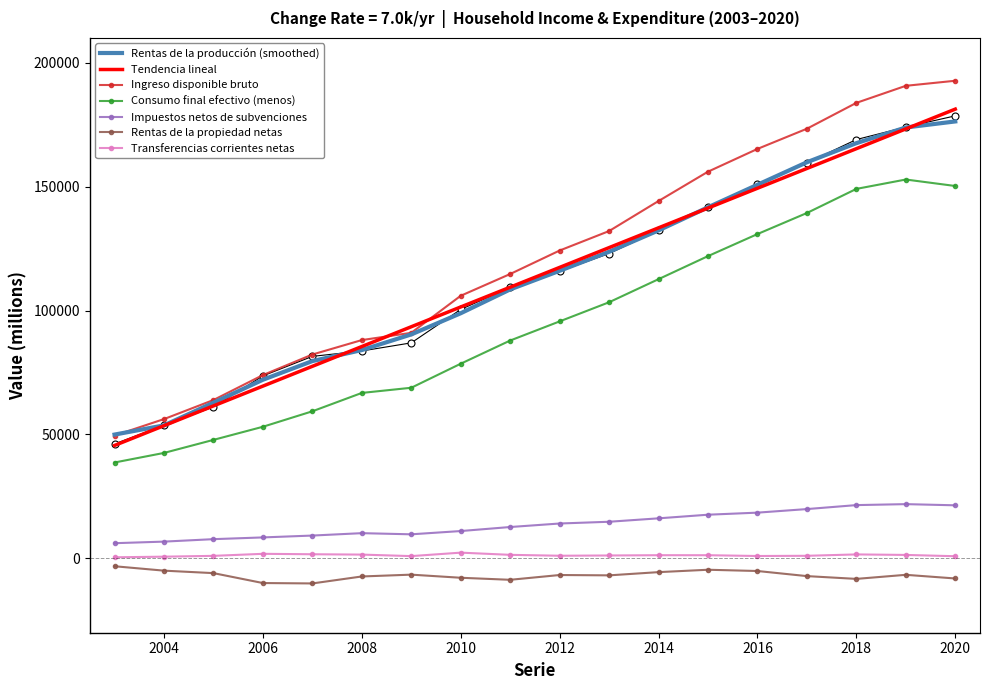

Reading left to right, what are all the values shown in this chart?

Rentas de la producción: 2003=46177	2004=53710	2005=61080	2006=73624	2007=81499	2008=83681	2009=86952	2010=100441	2011=109307	2012=115802	2013=122986	2014=132306	2015=141723	2016=150898	2017=159585	2018=168978	2019=174036	2020=178548
Ingreso disponible bruto: 2003=49554	2004=56195	2005=63890	2006=73957	2007=82248	2008=88074	2009=91001	2010=105949	2011=114732	2012=124207	2013=132066	2014=144181	2015=156018	2016=165201	2017=173352	2018=183783	2019=190665	2020=192708
Consumo final efectivo (menos): 2003=38680	2004=42542	2005=47808	2006=53100	2007=59341	2008=66753	2009=68838	2010=78539	2011=87892	2012=95614	2013=103337	2014=112653	2015=121953	2016=130847	2017=139347	2018=149073	2019=152857	2020=150242
Impuestos netos de subvenciones: 2003=6121	2004=6760	2005=7750	2006=8454	2007=9202	2008=10171	2009=9705	2010=11024	2011=12648	2012=14065	2013=14772	2014=16154	2015=17615	2016=18449	2017=19889	2018=21491	2019=21882	2020=21407
Rentas de la propiedad netas: 2003=-3179	2004=-4956	2005=-5955	2006=-9955	2007=-10115	2008=-7302	2009=-6568	2010=-7825	2011=-8647	2012=-6718	2013=-6855	2014=-5554	2015=-4592	2016=-5100	2017=-7158	2018=-8280	2019=-6638	2020=-8112
Transferencias corrientes netas: 2003=436	2004=682	2005=1015	2006=1833	2007=1662	2008=1523	2009=911	2010=2310	2011=1425	2012=1058	2013=1164	2014=1275	2015=1271	2016=954	2017=1037	2018=1593	2019=1385	2020=864